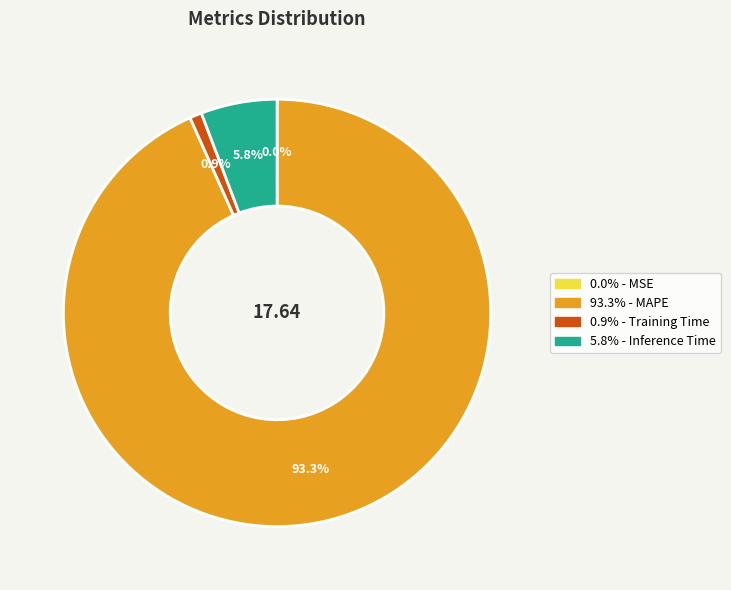

Does any single category account for the majority?

Yes